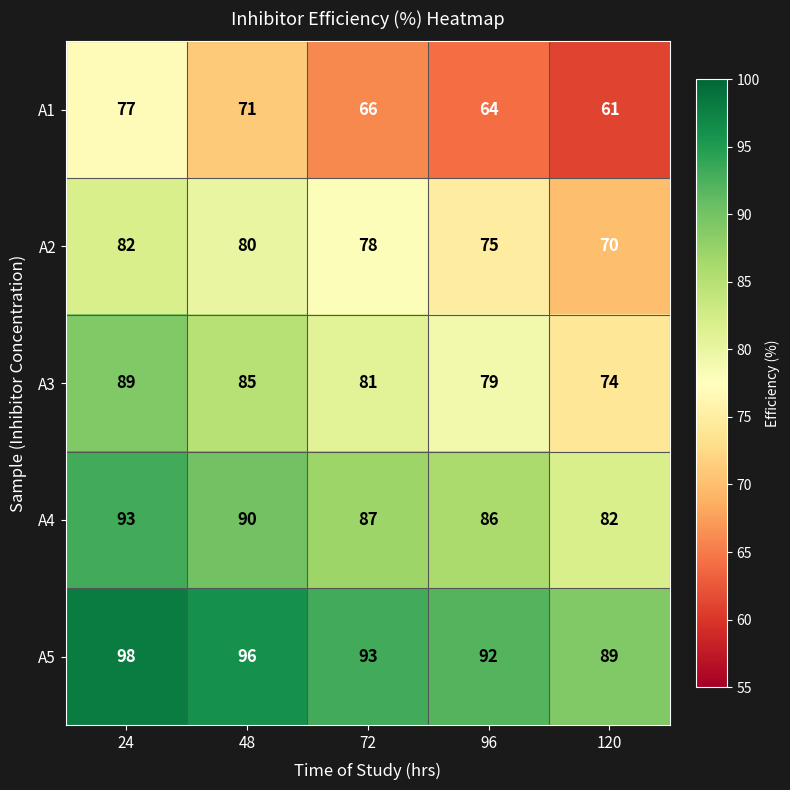

Which series has the widest spread of values?

A1